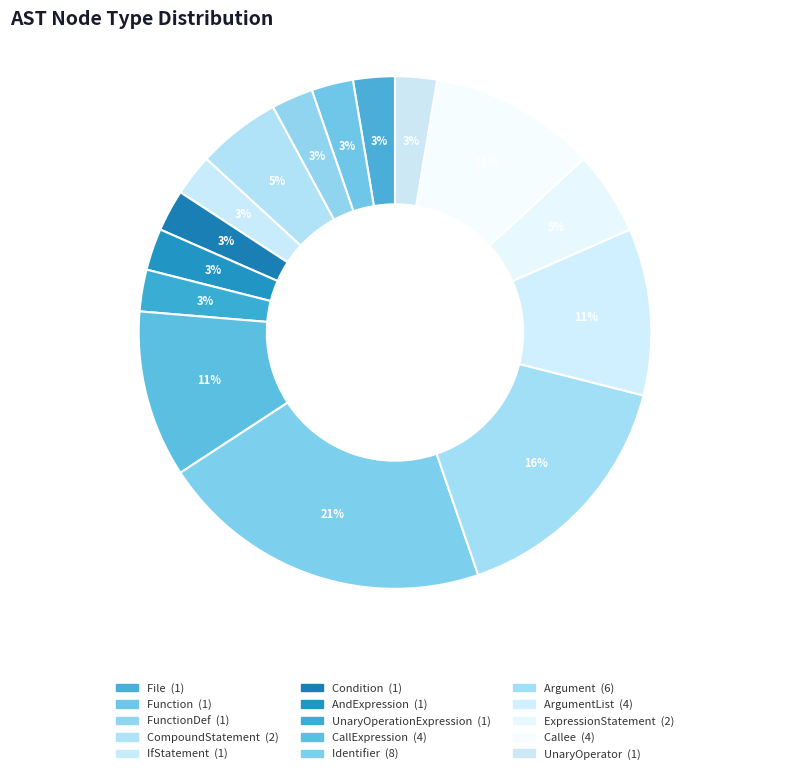

Which category has the biggest portion of the pie?

Identifier